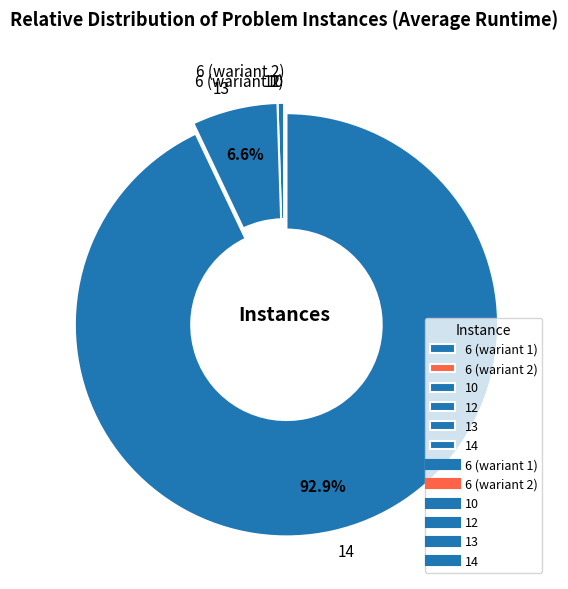

What is the ratio of the value at 13 to the value at 12?

13.2